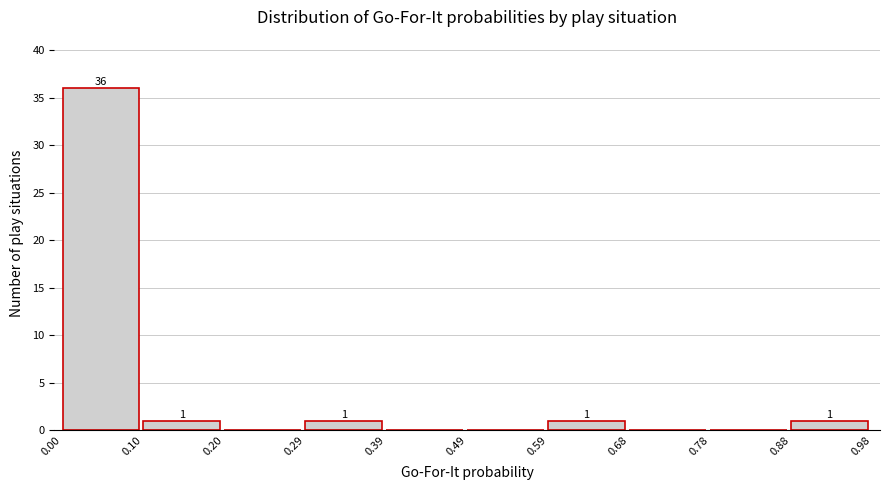

Which range on the x-axis has the tallest bar?

0.00 to 0.10